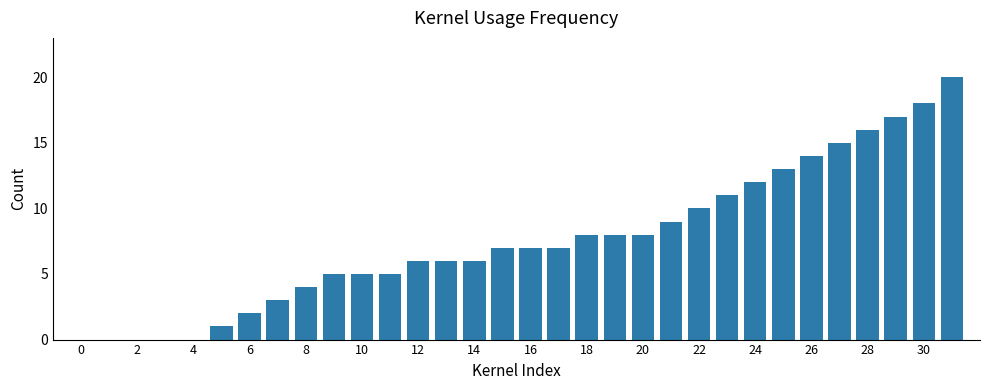

What is the average value?

8